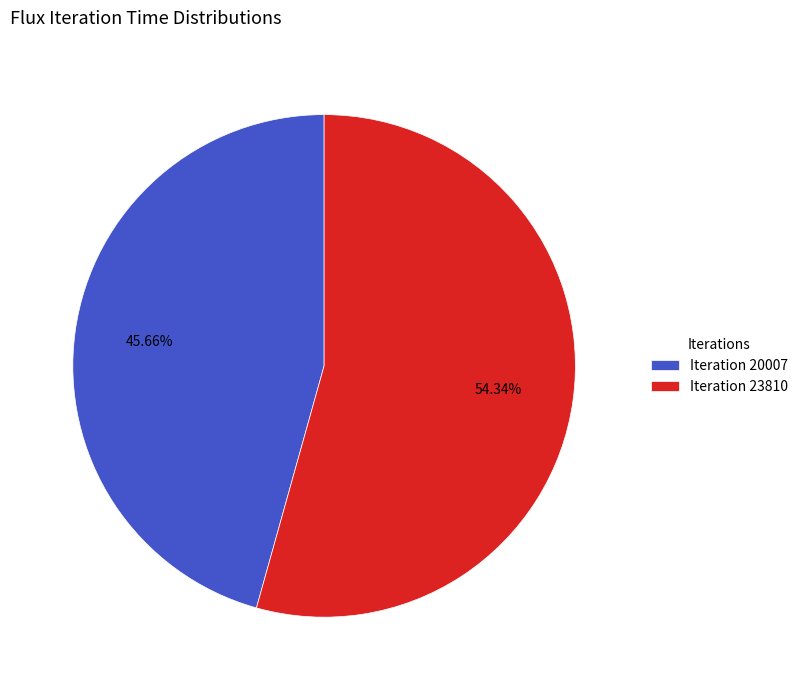

Which slice represents more than half of the pie?

Iteration 23810